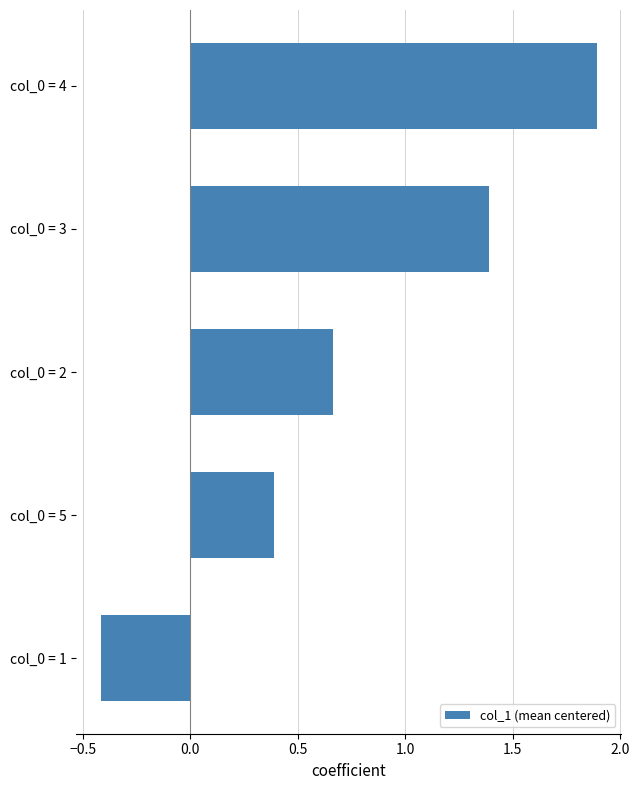

What is the sum of the values at col_0 = 4 and col_0 = 3?

3.3